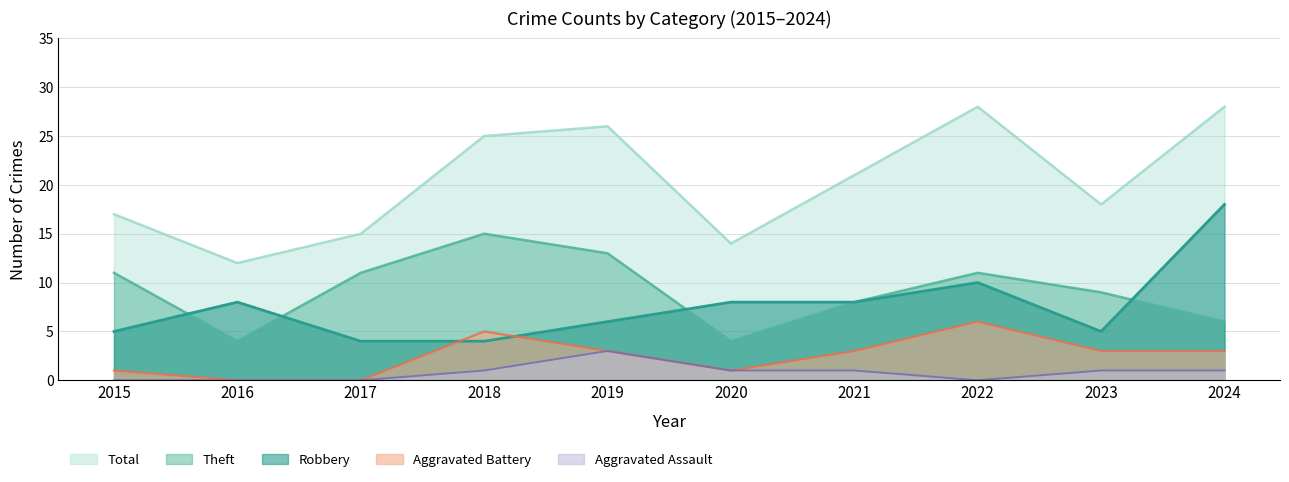

Reading left to right, transcribe all the data shown in this chart.

Robbery: 2015=5	2016=8	2017=4	2018=4	2019=6	2020=8	2021=8	2022=10	2023=5	2024=18
Theft: 2015=11	2016=4	2017=11	2018=15	2019=13	2020=4	2021=8	2022=11	2023=9	2024=6
Aggravated Battery: 2015=1	2016=0	2017=0	2018=5	2019=3	2020=1	2021=3	2022=6	2023=3	2024=3
Aggravated Assault: 2015=0	2016=0	2017=0	2018=1	2019=3	2020=1	2021=1	2022=0	2023=1	2024=1
Total: 2015=17	2016=12	2017=15	2018=25	2019=26	2020=14	2021=21	2022=28	2023=18	2024=28